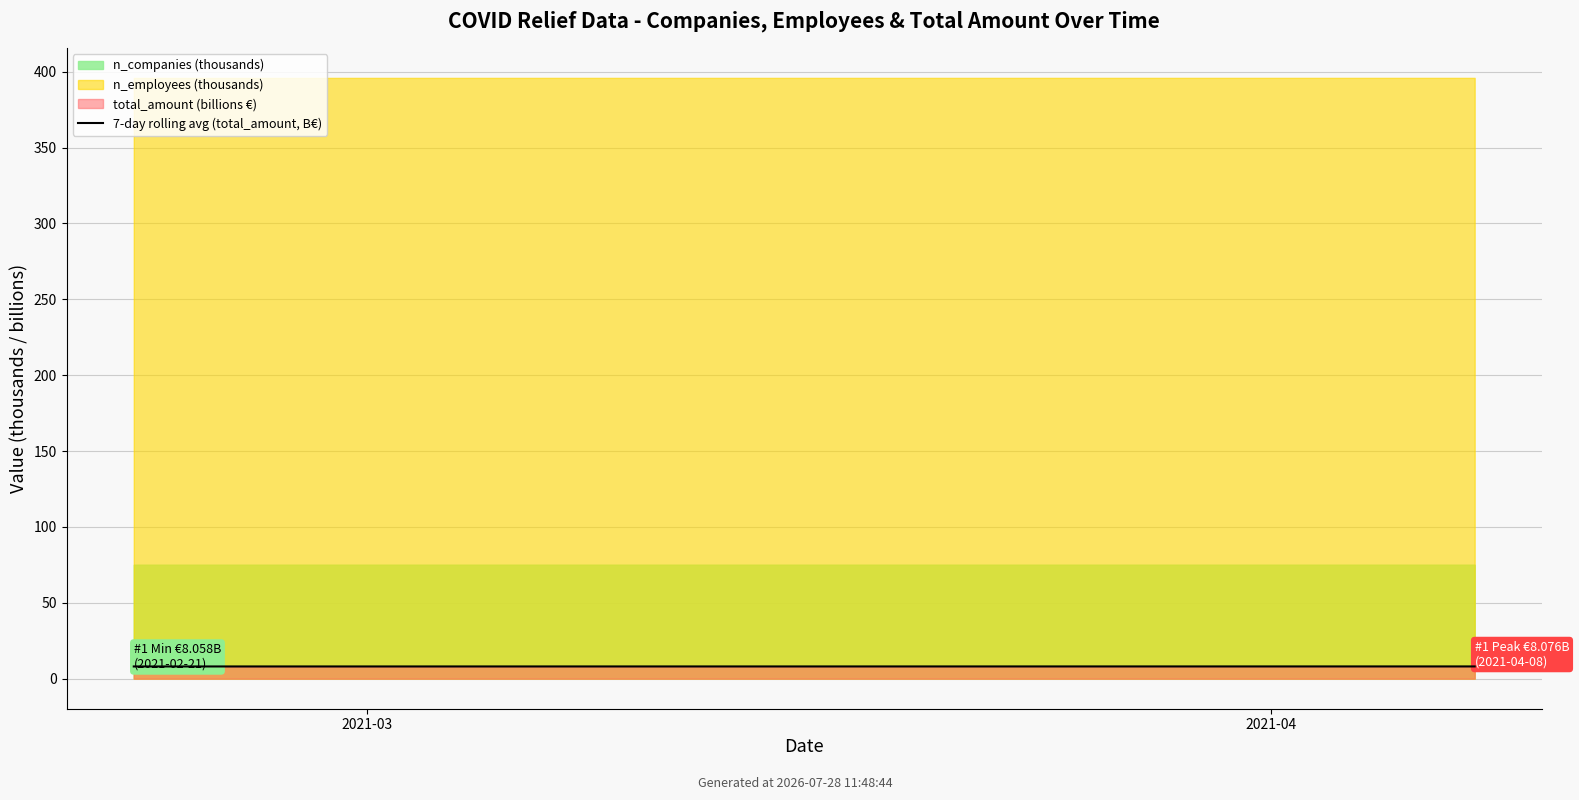

What is the average value?

8.1